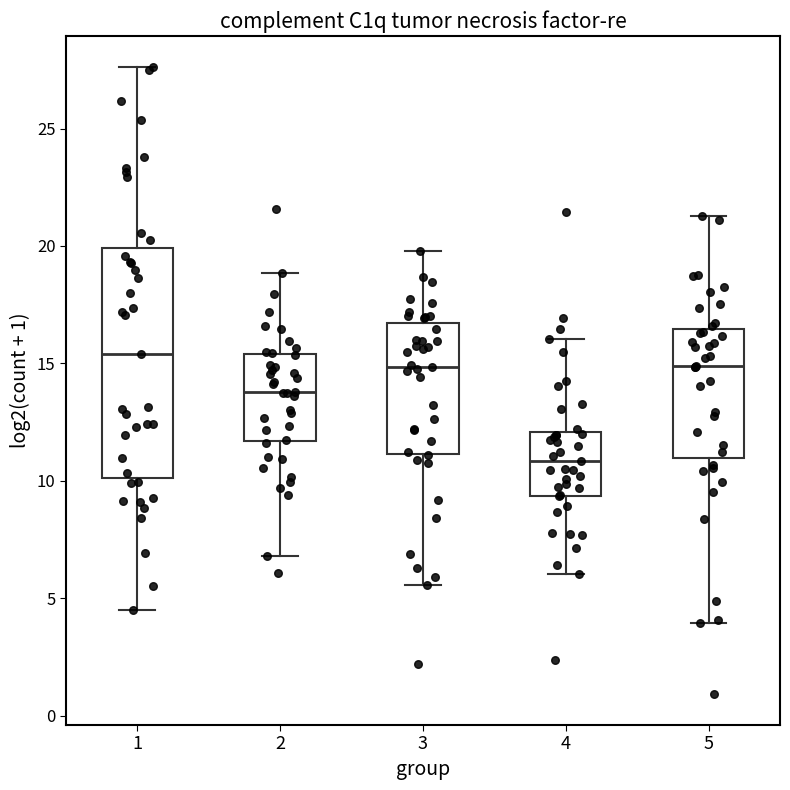

Reading left to right, transcribe this box plot: for each box, give where its median line is, the range the box spans, and where its two whiskers end, as read against the y-axis. The values are not printed on the chart, so give them approximately, as read against the axis.

1: median 15.5, box 10.0 to 20.0, whiskers 4.5 to 27.5
2: median 14.0, box 11.5 to 15.5, whiskers 7.0 to 19.0
3: median 15.0, box 11.0 to 16.5, whiskers 5.5 to 20.0
4: median 11.0, box 9.5 to 12.0, whiskers 6.0 to 16.0
5: median 15.0, box 11.0 to 16.5, whiskers 4.0 to 21.5